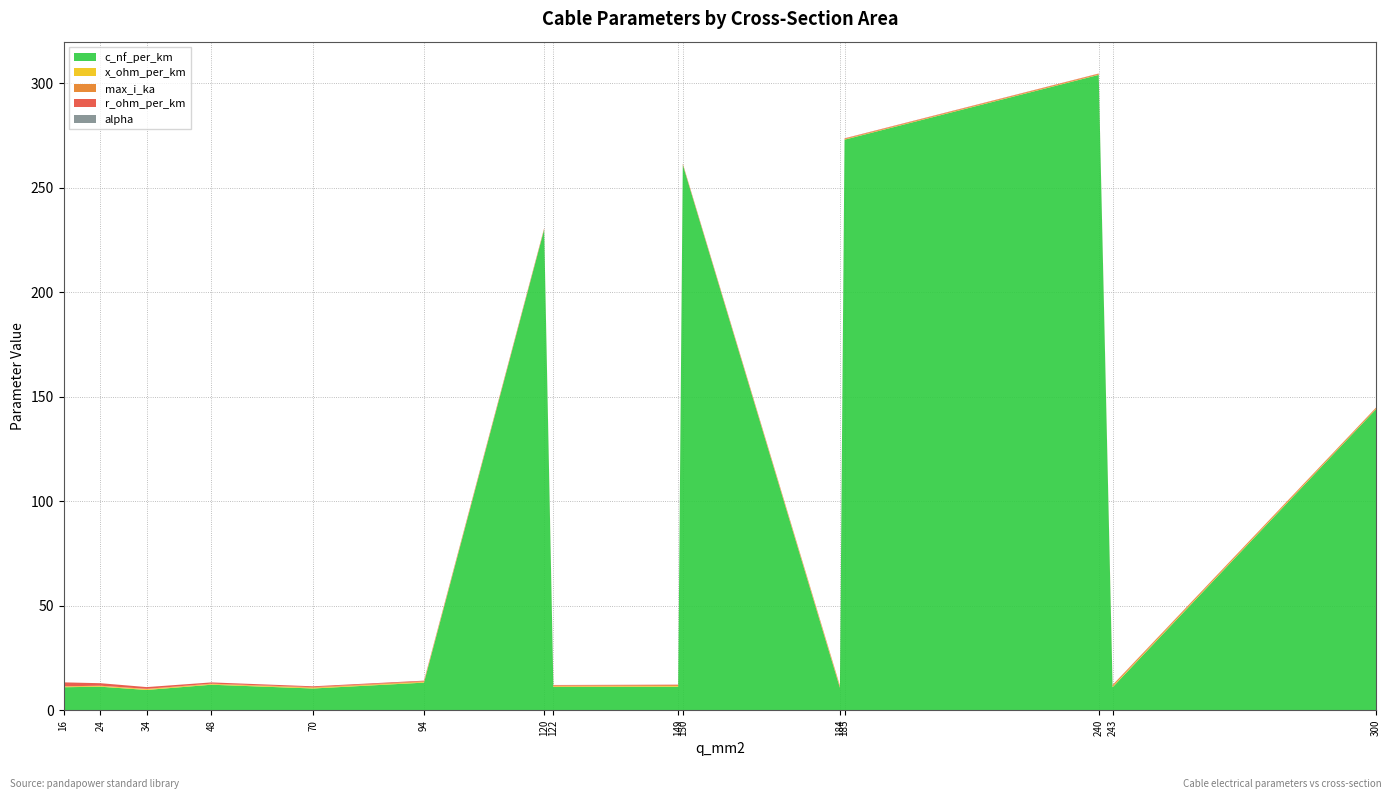

Reading left to right, what are all the values shown in this chart?

c_nf_per_km: 11.0	11.2	9.7	12.2	10.4	13.2	230.0	11.1	11.2	261.0	10.8	273.0	304.0	11.0	144.0
x_ohm_per_km: 0.3	0.3	0.4	0.3	0.3	0.3	0.1	0.3	0.3	0.1	0.3	0.1	0.1	0.3	0.1
max_i_ka: 0.1	0.1	0.2	0.2	0.3	0.3	0.3	0.4	0.5	0.3	0.5	0.4	0.4	0.6	0.6
r_ohm_per_km: 1.9	1.2	0.8	0.6	0.4	0.3	0.3	0.2	0.2	0.2	0.2	0.2	0.1	0.1	0.1
alpha: 0.0	0.0	0.0	0.0	0.0	0.0	0.0	0.0	0.0	0.0	0.0	0.0	0.0	0.0	0.0